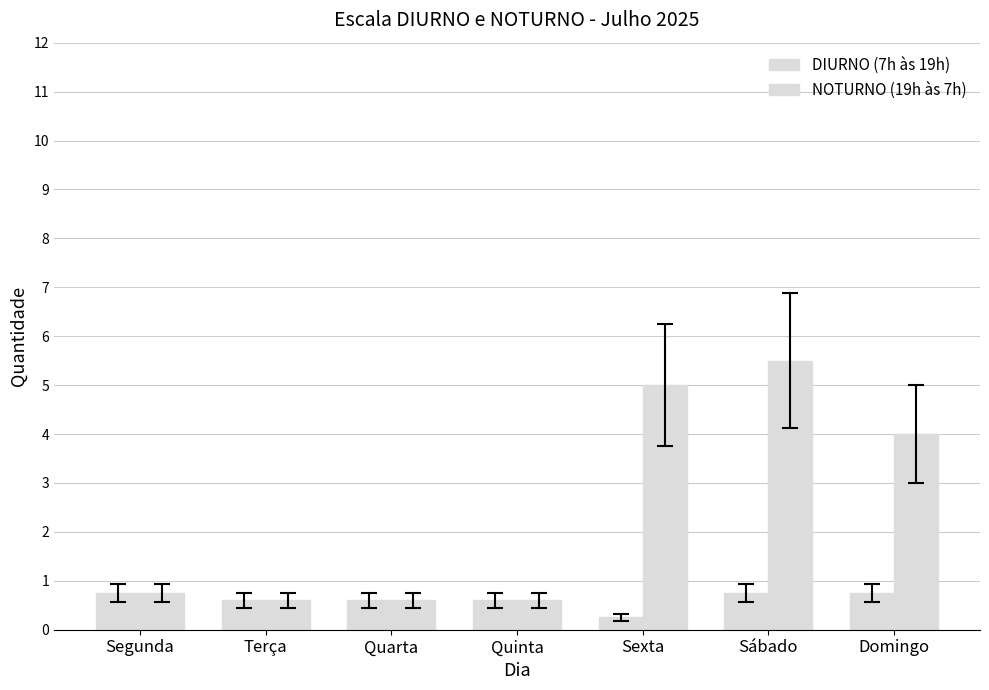

List the series in order of their overall mean, highest first.

NOTURNO (19h às 7h), DIURNO (7h às 19h)